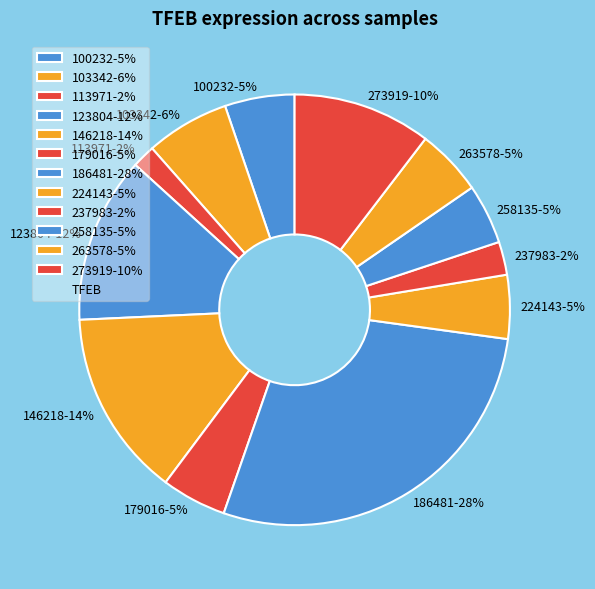

Combined, do 103342 and 100232 account for over 50%?

No